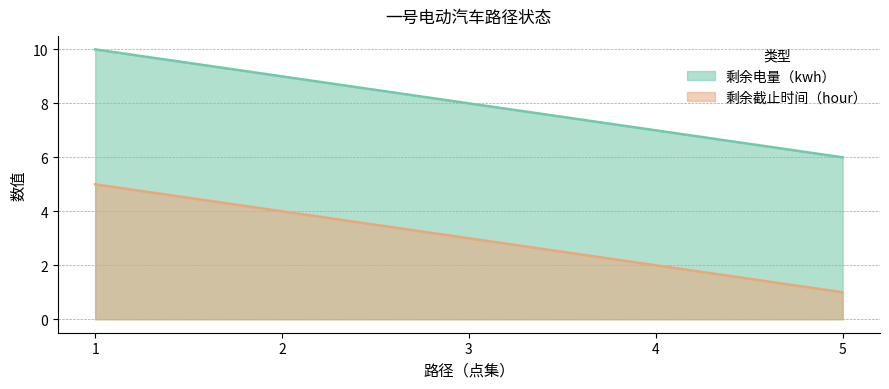

True or false: 剩余截止时间（hour） has a value of 4 at 2.

True